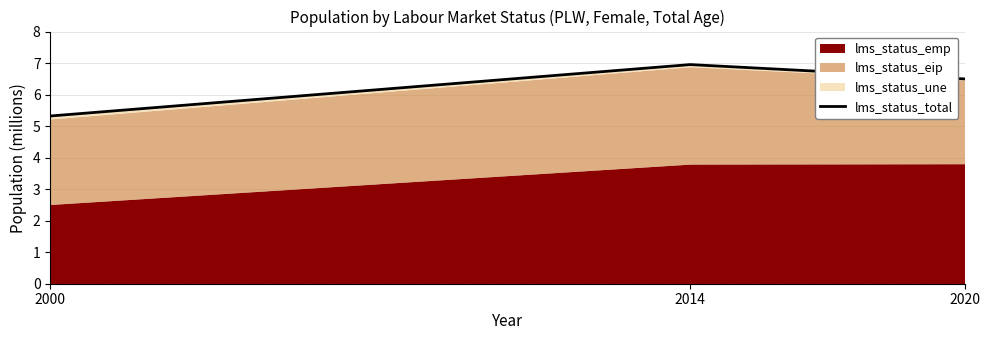

Reading left to right, transcribe all the data shown in this chart.

5.3	7.0	6.5